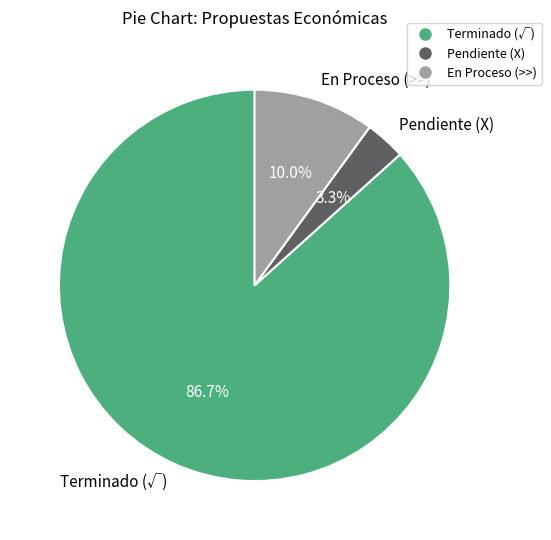

What percentage is NOT represented by Pendiente (X)?

96.7%